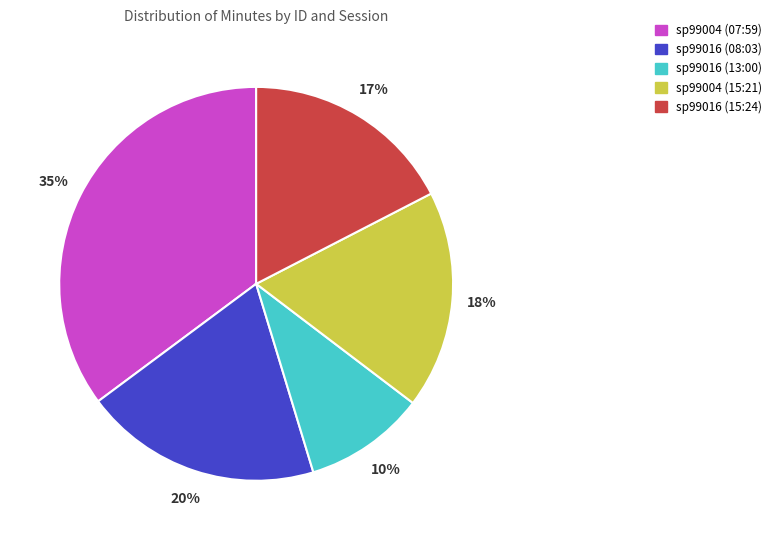

Between sp99016 (08:03) and sp99016 (13:00), which is larger?

sp99016 (08:03)